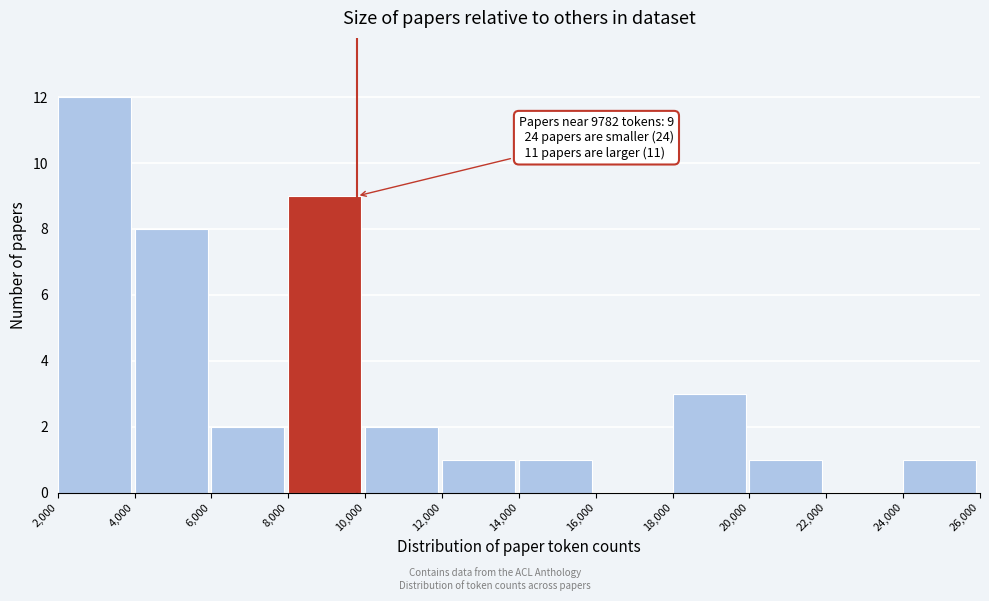

Which range on the x-axis has the tallest bar?

2,000 to 4,000